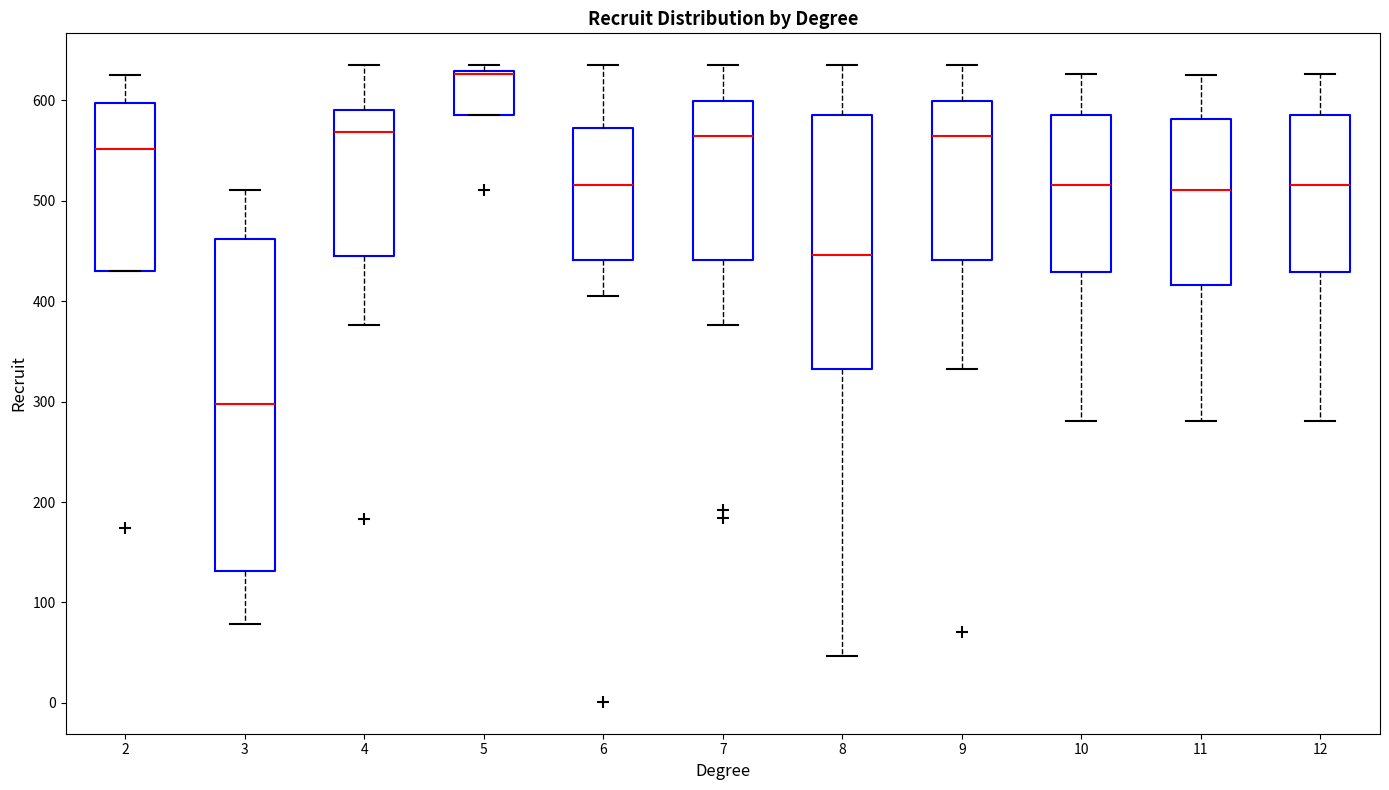

Reading left to right, transcribe this box plot: for each box, give where its median line is, the range the box spans, and where its two whiskers end, as read against the y-axis. The values are not printed on the chart, so give them approximately, as read against the axis.

2: median 550, box 430 to 600, whiskers 430 to 630
3: median 300, box 130 to 460, whiskers 80 to 510
4: median 570, box 440 to 590, whiskers 380 to 640
5: median 630, box 590 to 630, whiskers 590 to 640
6: median 520, box 440 to 570, whiskers 410 to 640
7: median 560, box 440 to 600, whiskers 380 to 640
8: median 450, box 330 to 590, whiskers 50 to 640
9: median 560, box 440 to 600, whiskers 330 to 640
10: median 520, box 430 to 590, whiskers 280 to 630
11: median 510, box 420 to 580, whiskers 280 to 630
12: median 520, box 430 to 590, whiskers 280 to 630